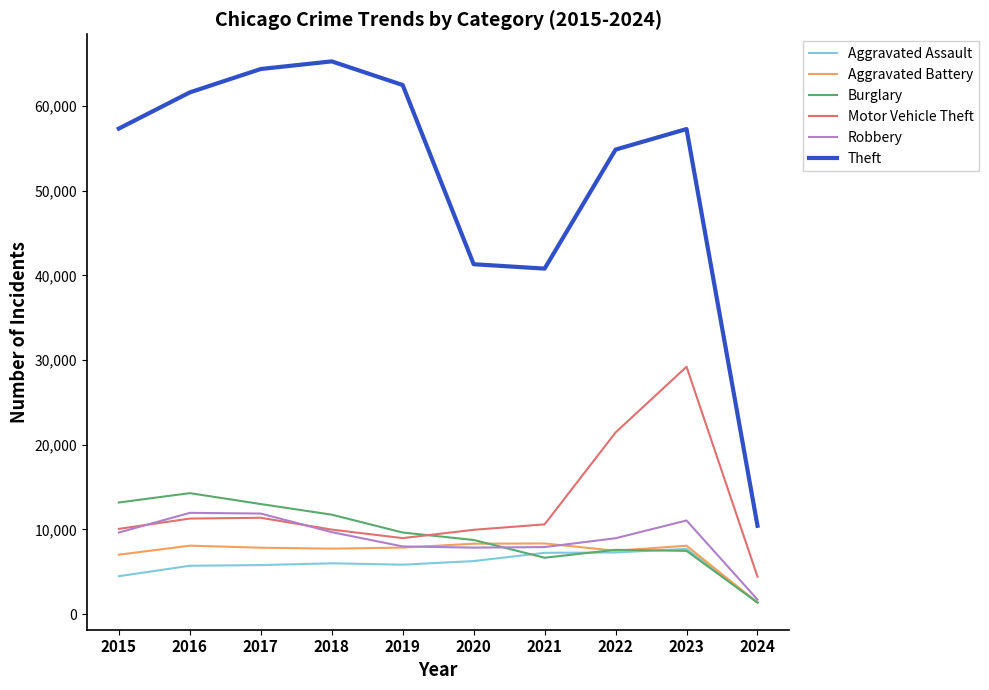

Rank the series by their maximum value, from lowest to highest.

Aggravated Assault, Aggravated Battery, Robbery, Burglary, Motor Vehicle Theft, Theft